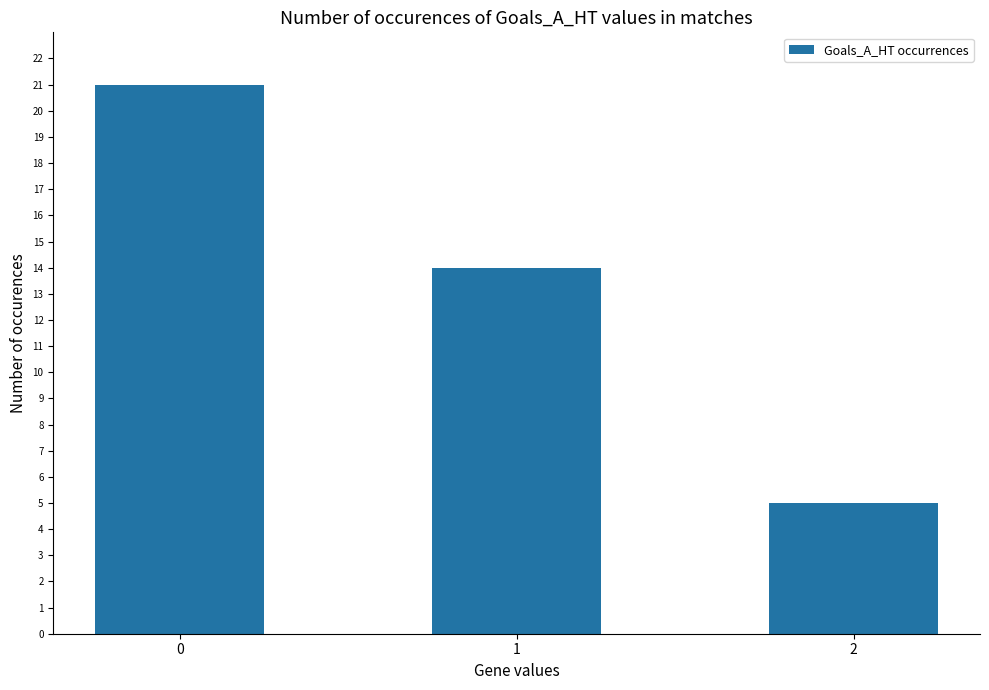

Reading left to right, transcribe all the data shown in this chart.

0=21	1=14	2=5